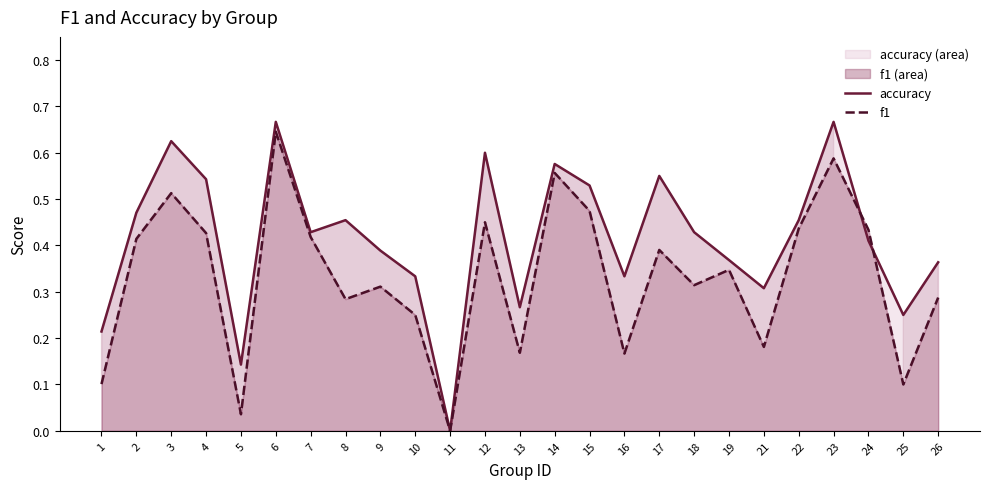

True or false: accuracy has more than 2 interior local peaks.

True